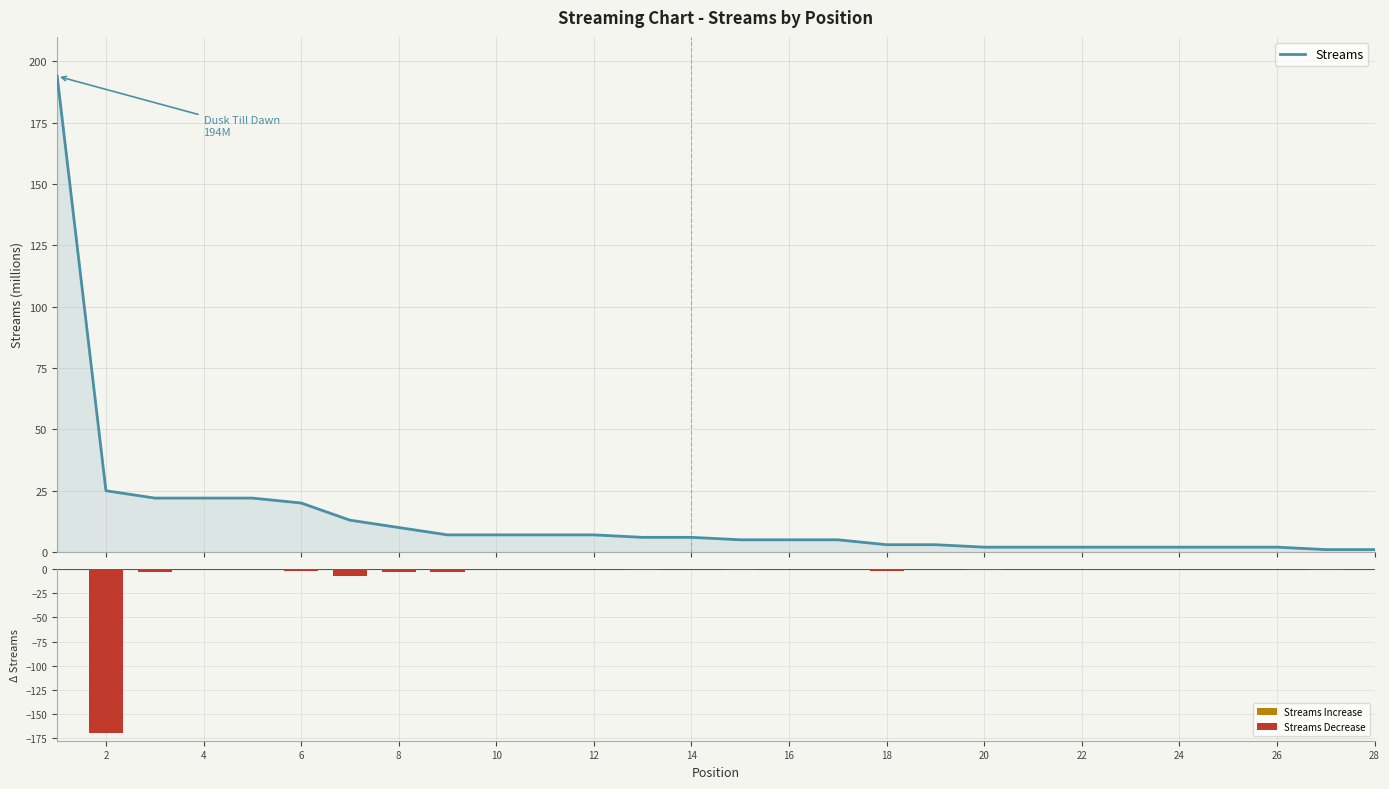

Are the bars horizontal?

No